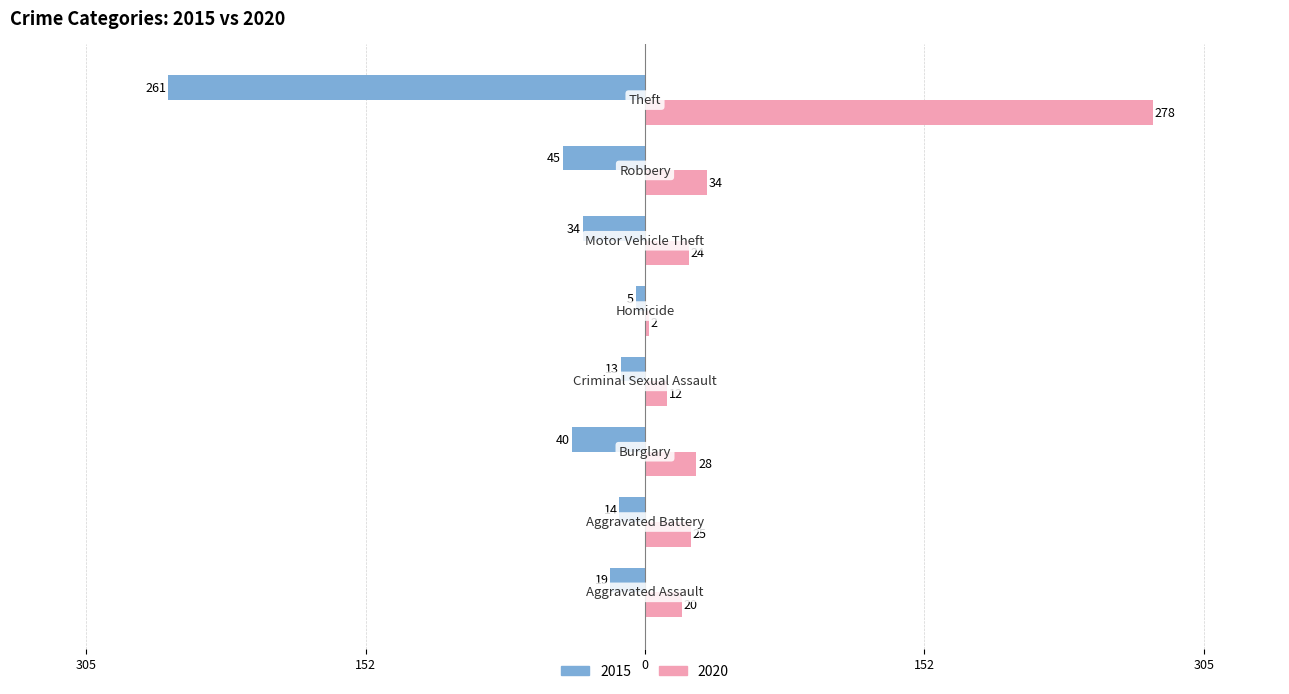

Reading left to right, transcribe all the data shown in this chart.

2015: -19	-14	-40	-13	-5	-34	-45	-261
2020: 20	25	28	12	2	24	34	278